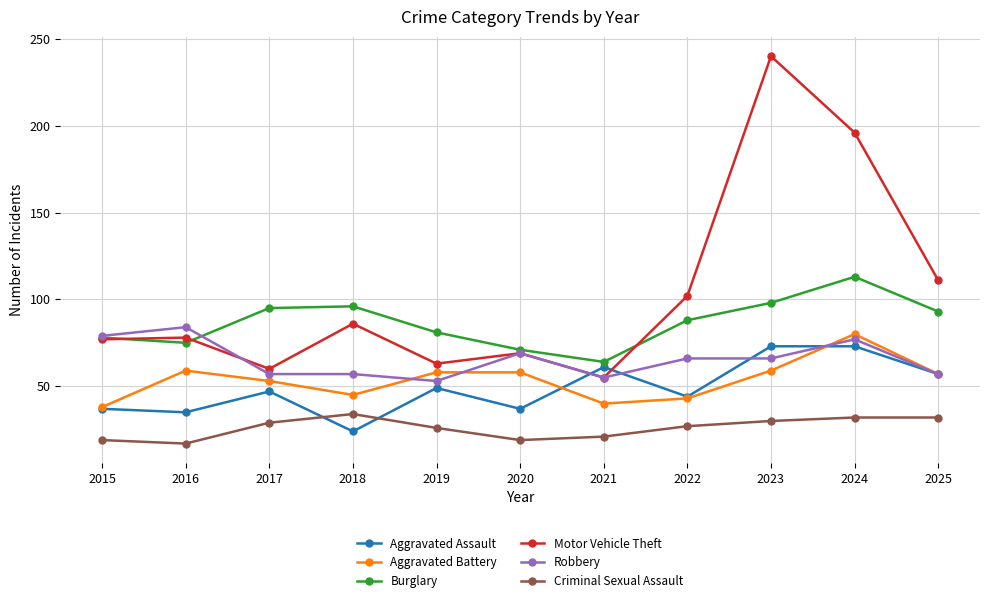

Rank the series by their maximum value, from highest to lowest.

Motor Vehicle Theft, Burglary, Robbery, Aggravated Battery, Aggravated Assault, Criminal Sexual Assault